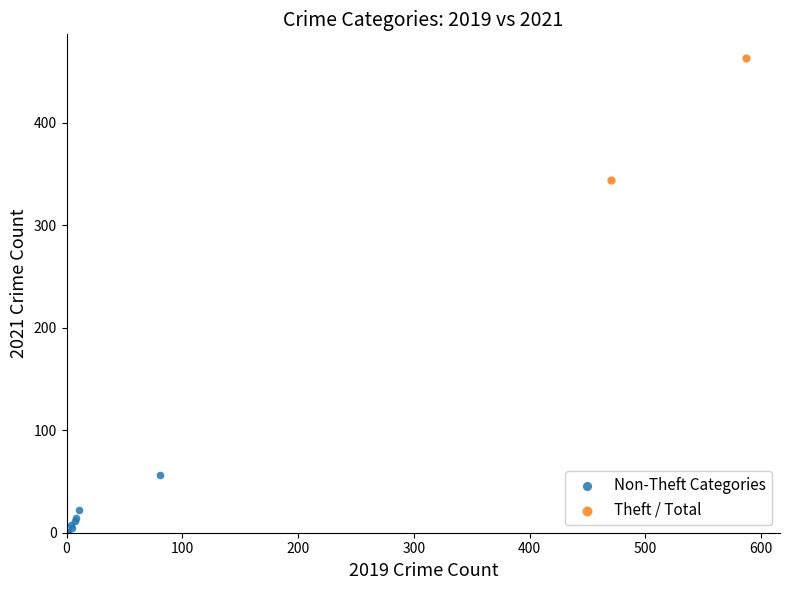

Which series contains the lowest Y value?

Non-Theft Categories